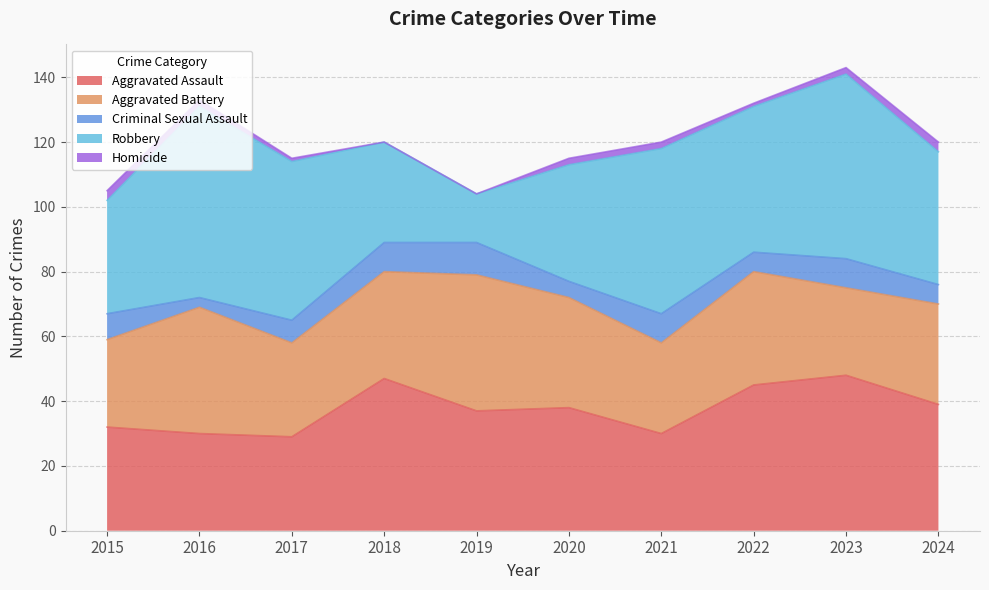

Is the value of Aggravated Battery at 2015 greater than the value of Homicide at 2018?

Yes